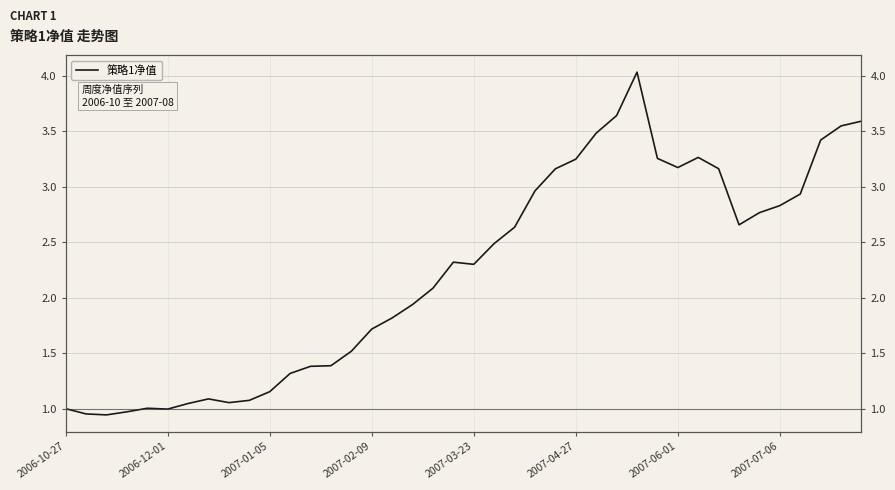

At which label does the data first exceed 2?

18